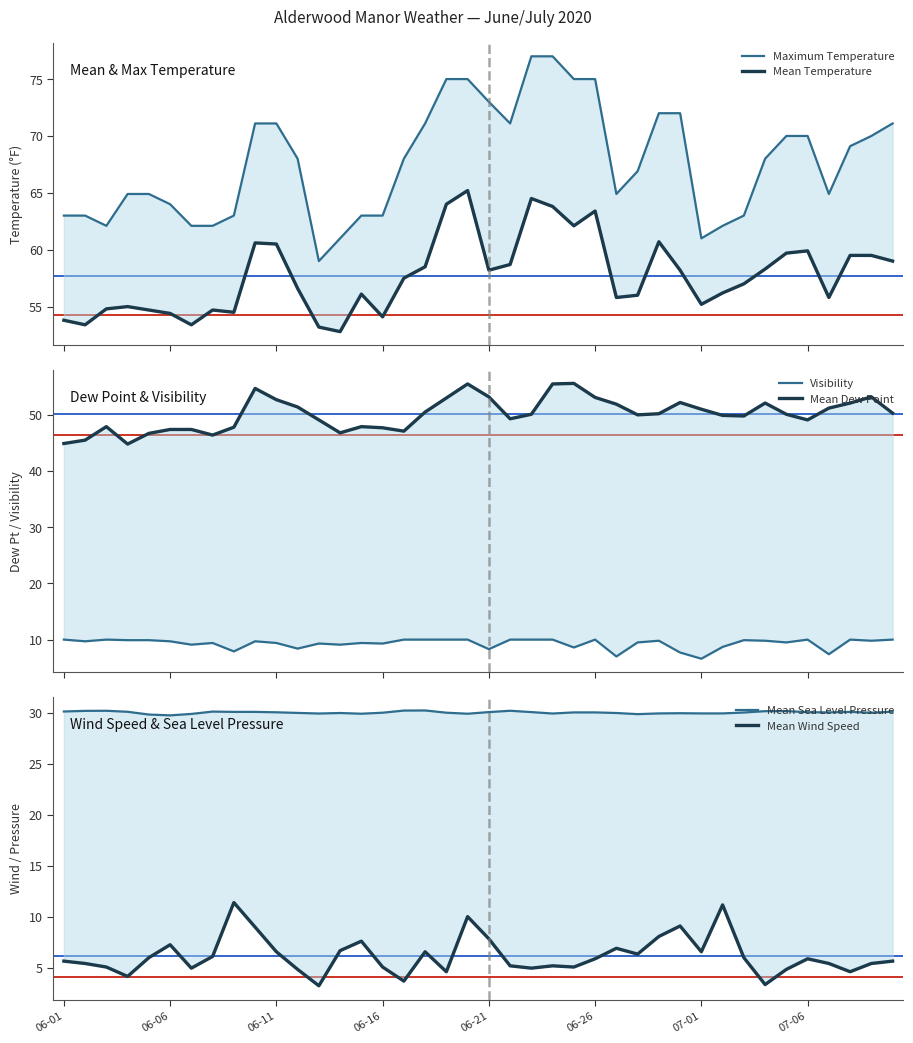

Which series has the largest total across all categories?

Maximum Temperature